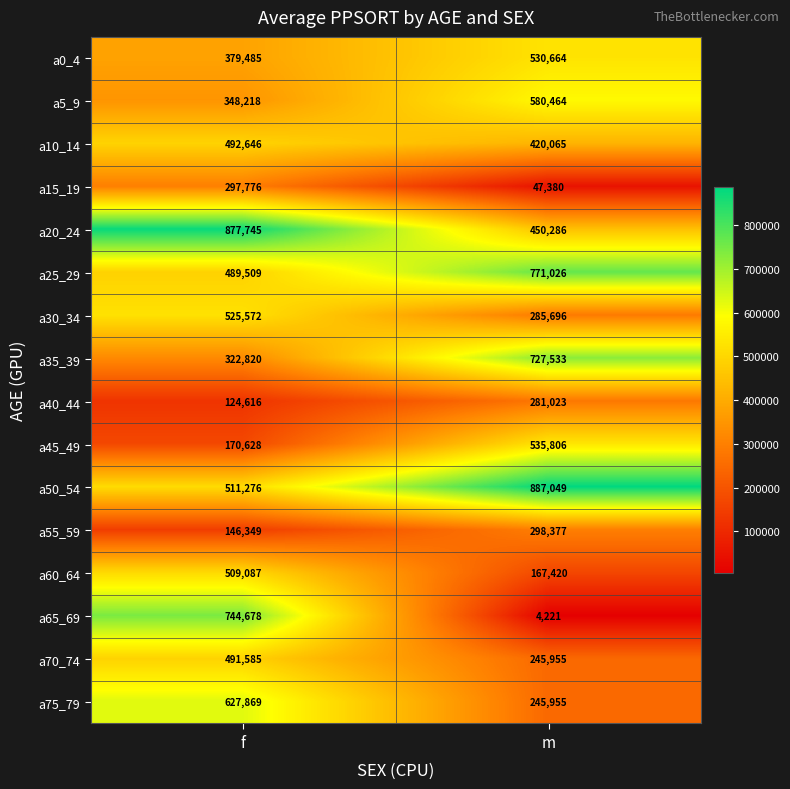

Rank the series at f from lowest to highest value.

a40_44, a55_59, a45_49, a15_19, a35_39, a5_9, a0_4, a25_29, a70_74, a10_14, a60_64, a50_54, a30_34, a75_79, a65_69, a20_24